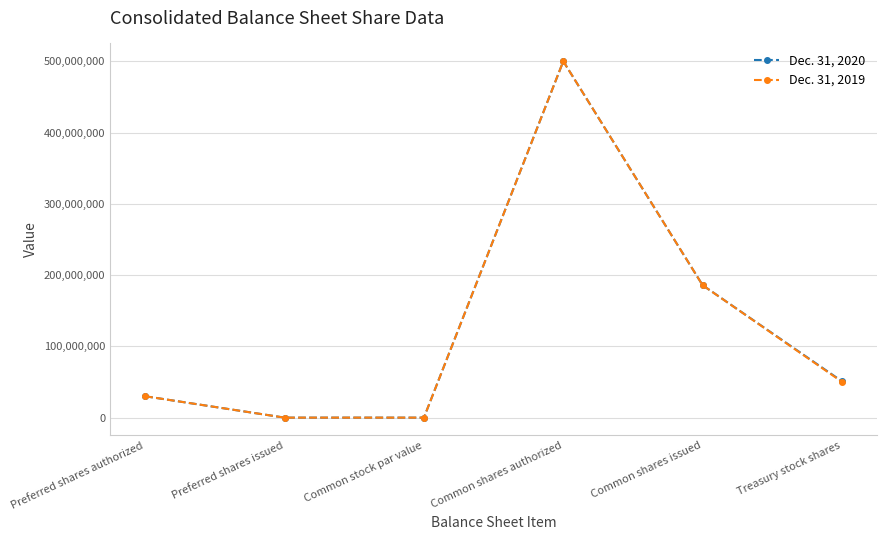

What are all the series names shown in the legend?

Dec. 31, 2020, Dec. 31, 2019